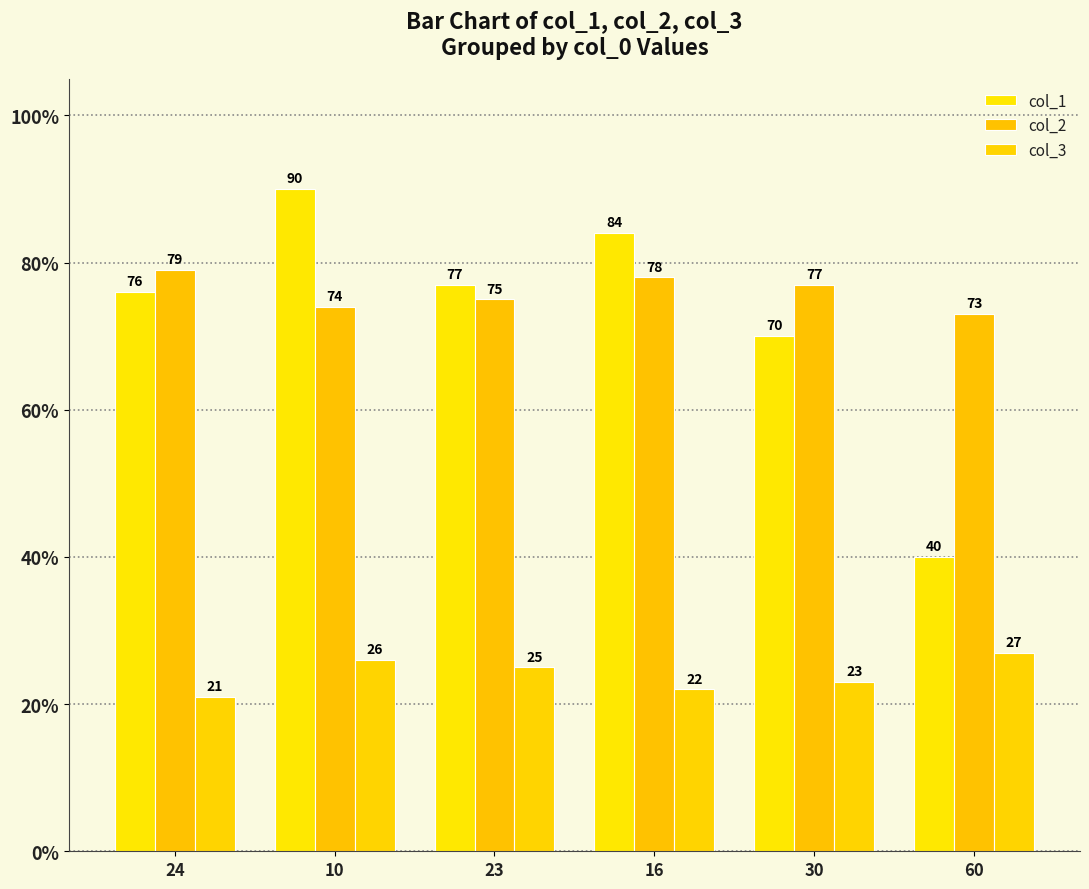

What is the label of the 5th bar from the left?

30